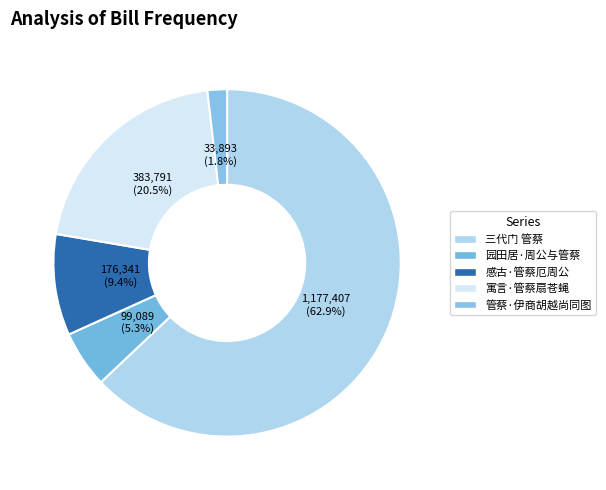

Count the number of slices in the pie.

5